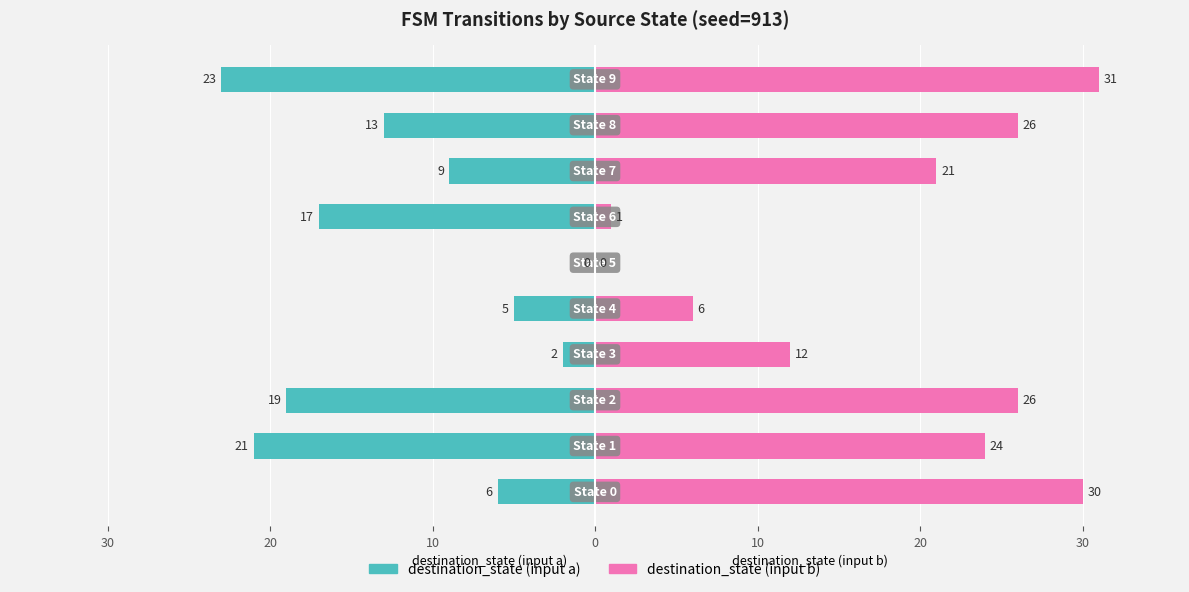

At which label is destination_state (input a) closest to -11?

7